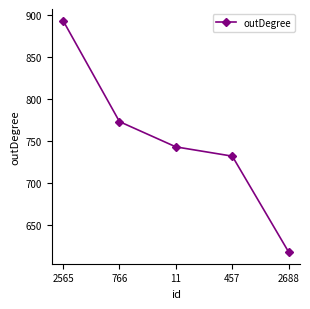

At which label is the value closest to 755?

11